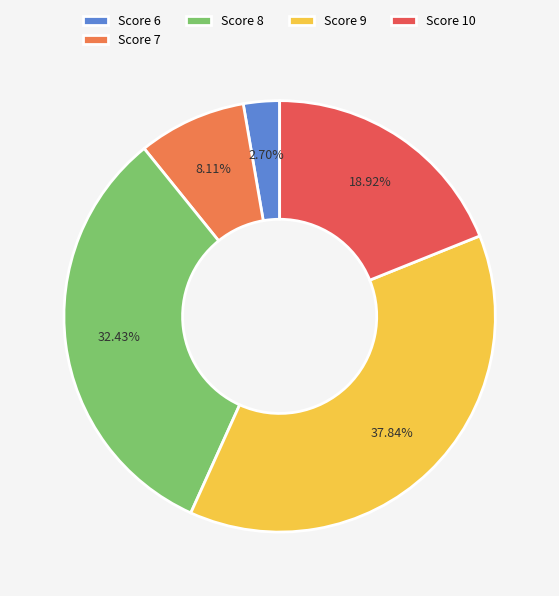

Rank the categories by value from lowest to highest.

Score 6, Score 7, Score 10, Score 8, Score 9